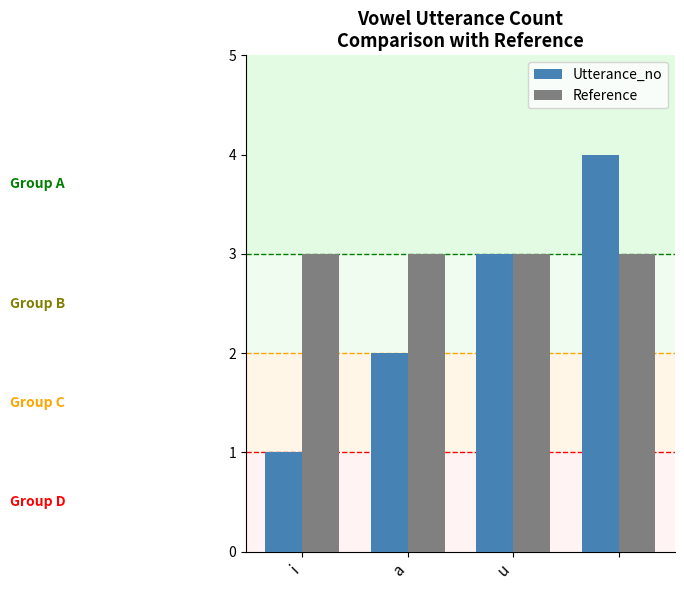

What is the value of the Reference bar at the 3rd from the left?

3